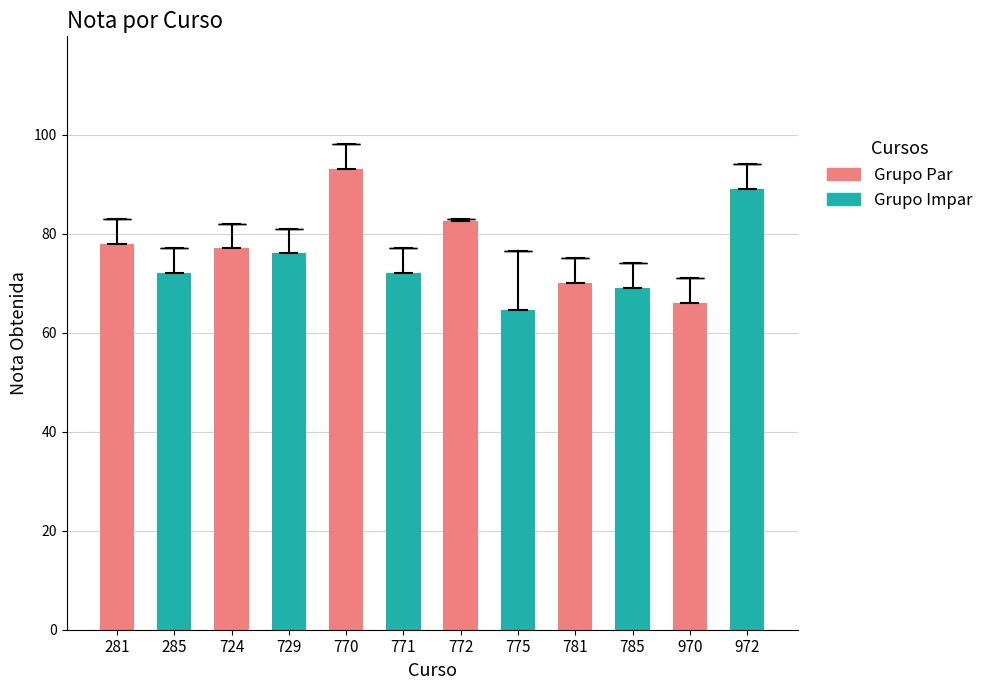

The chart shows a value of 64.7 at 775. True or false?

True